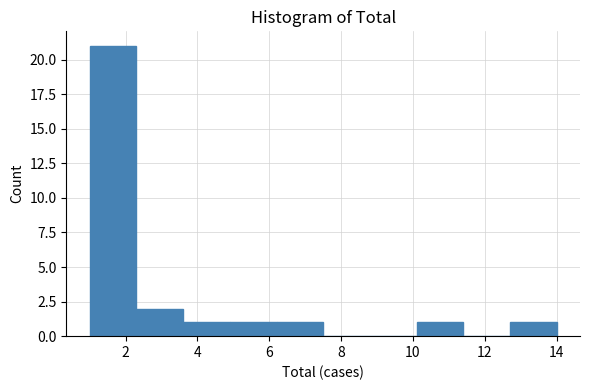

How tall is the bar that spans 12.7 to 14.0 on the x-axis? Neither the bar edges nor the heights are printed on the chart, so give them approximately, as read against the axes.

1